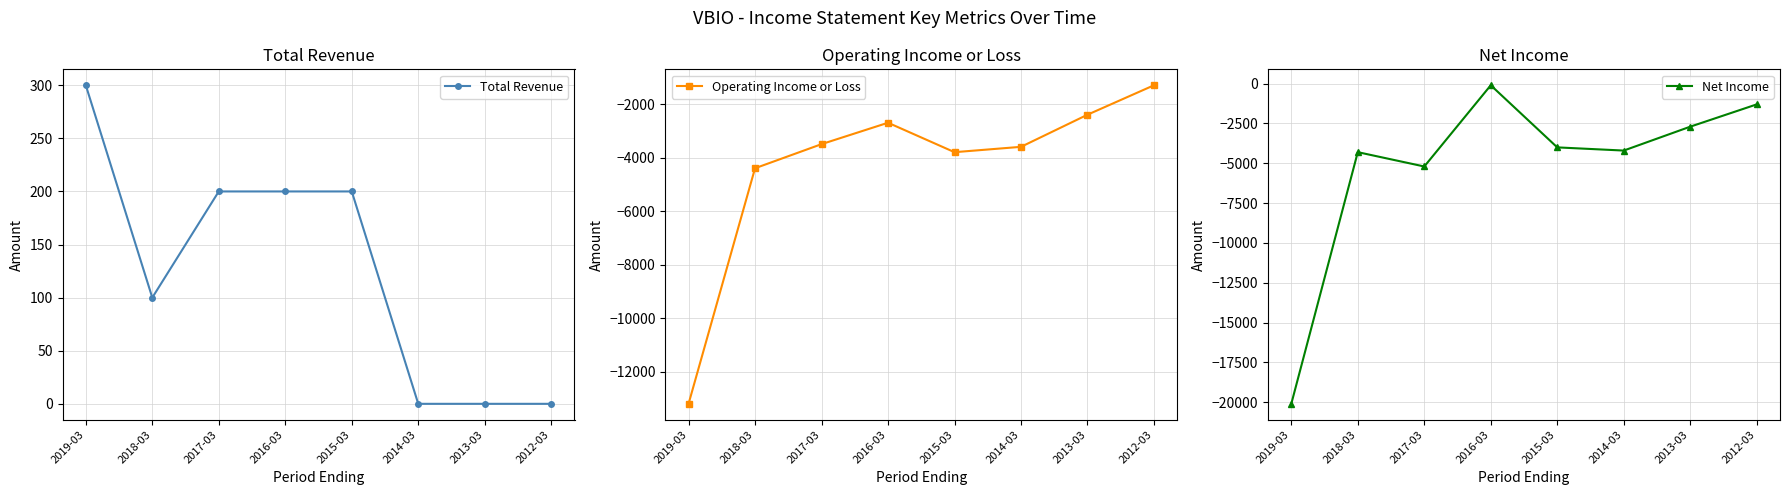

What is the total value across all series at 2019-03?

-33000